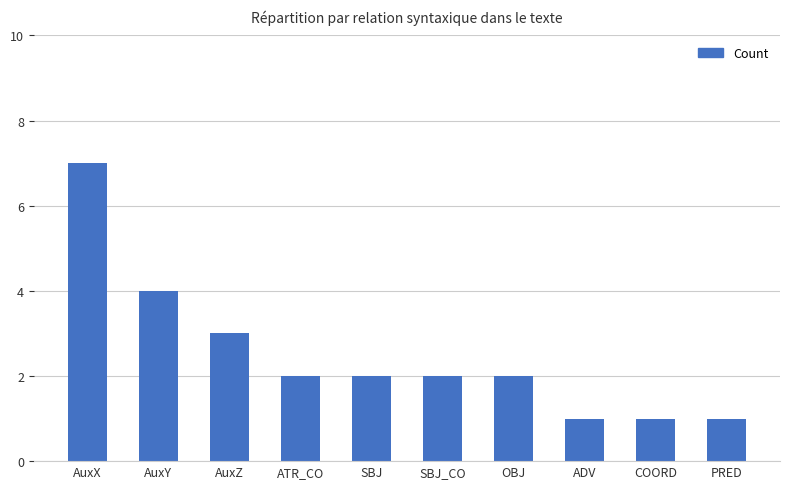

How many categories are shown in the chart?

10